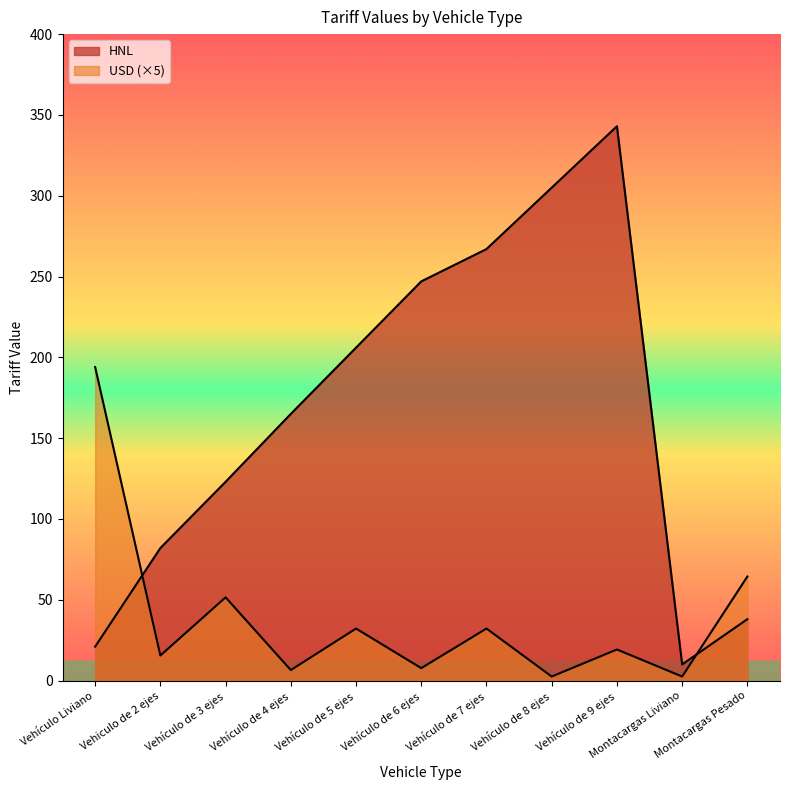

At which category does HNL reach its first local valley?

Montacargas Liviano